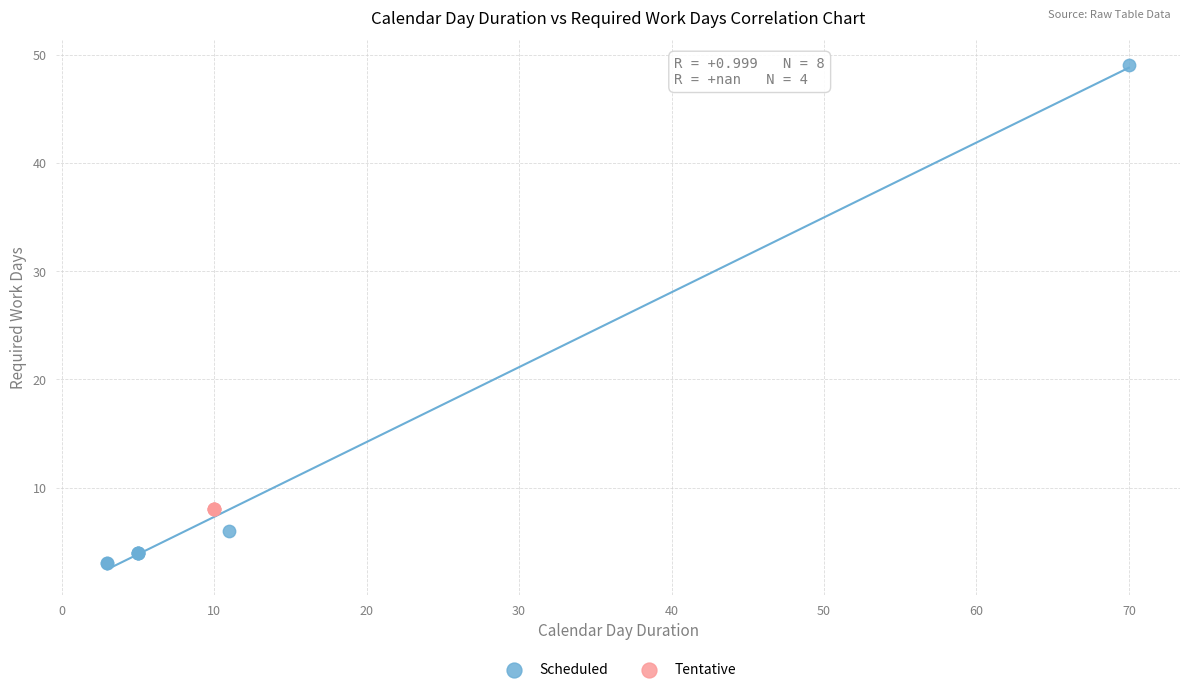

Which series reaches the minimum Y coordinate?

Scheduled